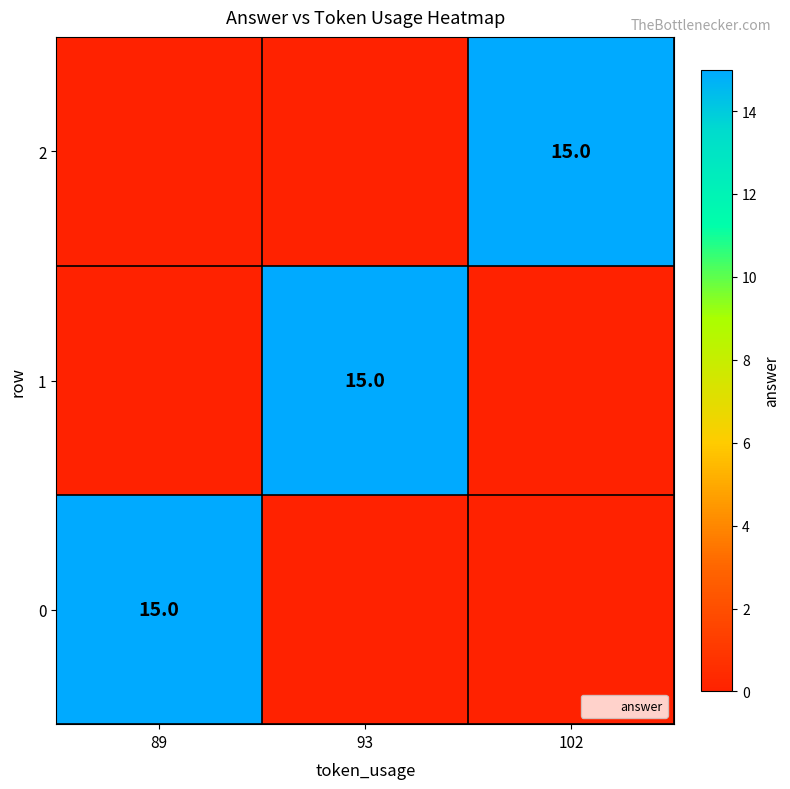

What is the total value across all series at 89?

15